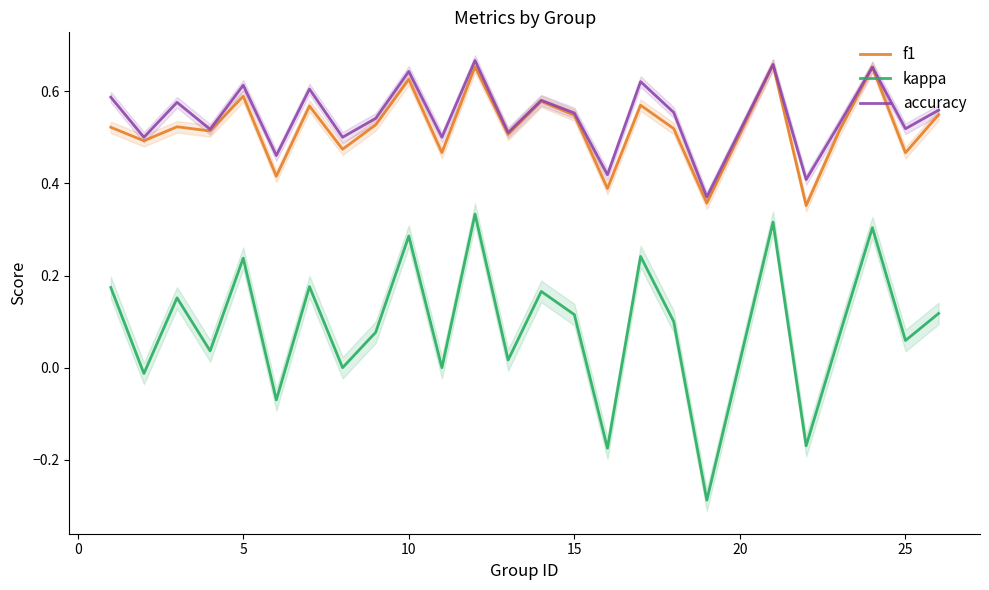

True or false: kappa and f1 intersect in this chart.

False